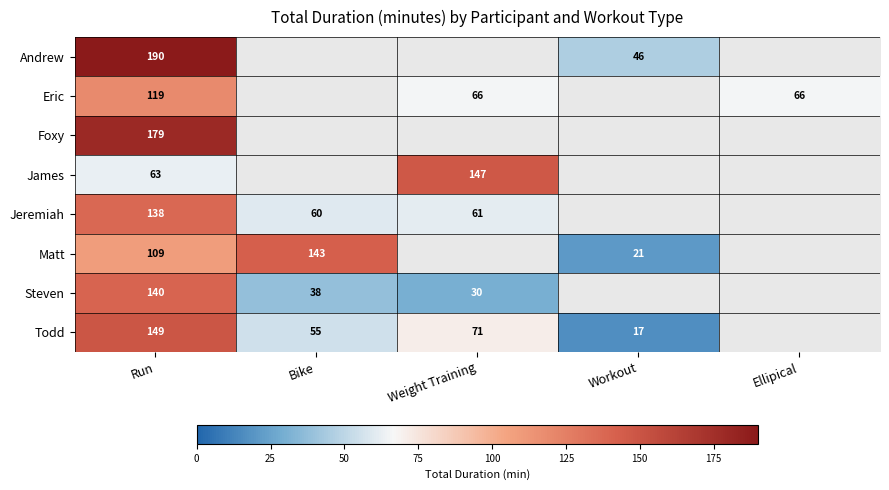

What is the difference between the highest and lowest values at Run?

127